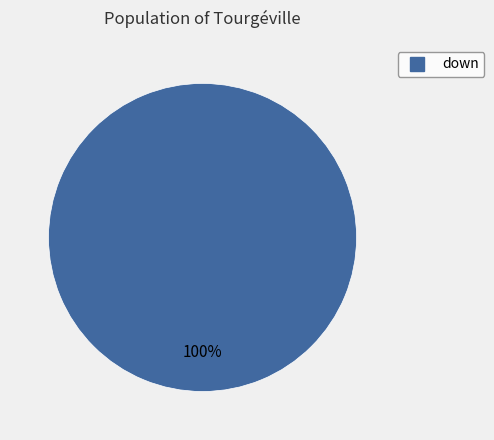

Does any single category account for the majority?

Yes